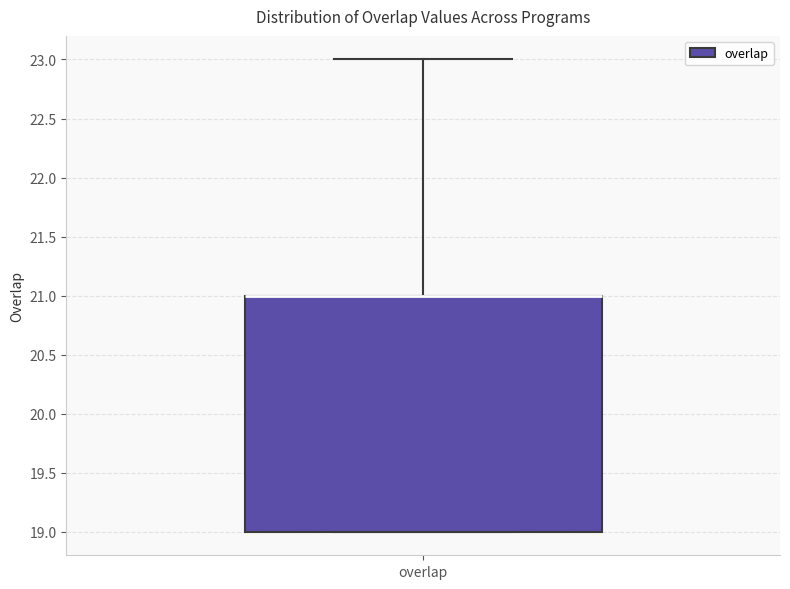

Where does the upper whisker of the box for overlap end on the y-axis? The values are not printed on the chart, so give them approximately, as read against the axis.

23